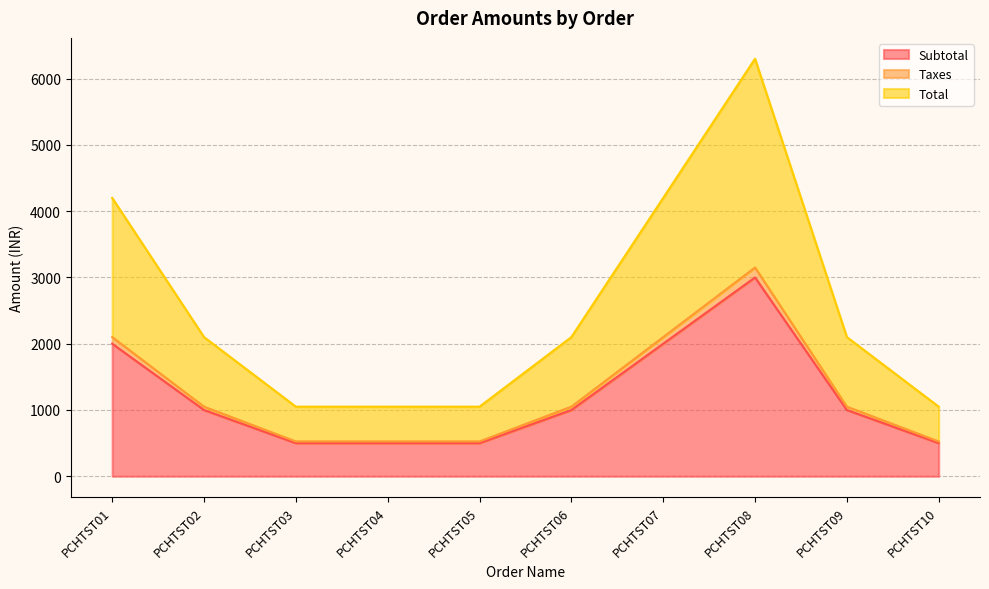

Which series has the largest total across all categories?

Total